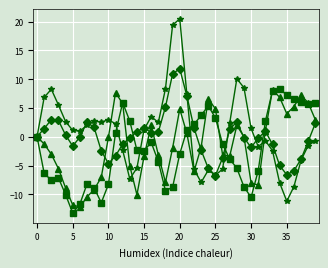

What is the smallest value displayed?

-13.3